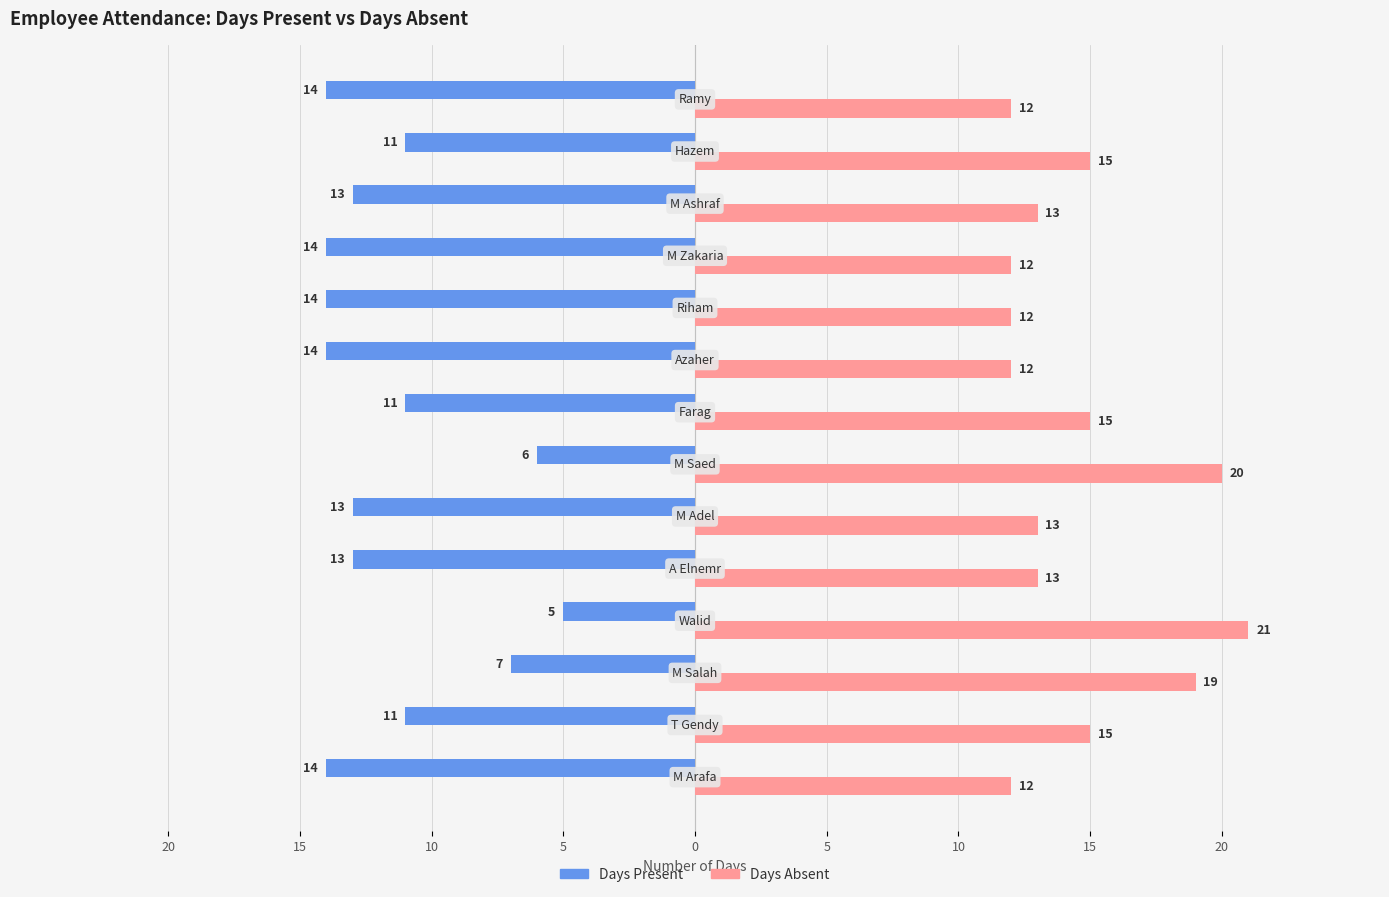

What is the difference between the maximum and minimum values in the Days Absent series?

9